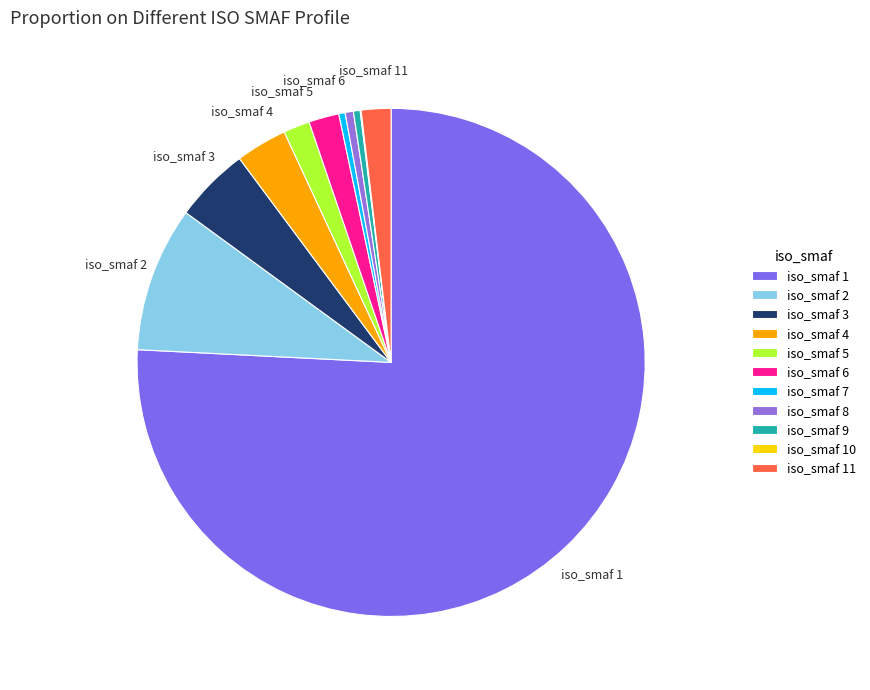

Which slice is the largest?

iso_smaf 1